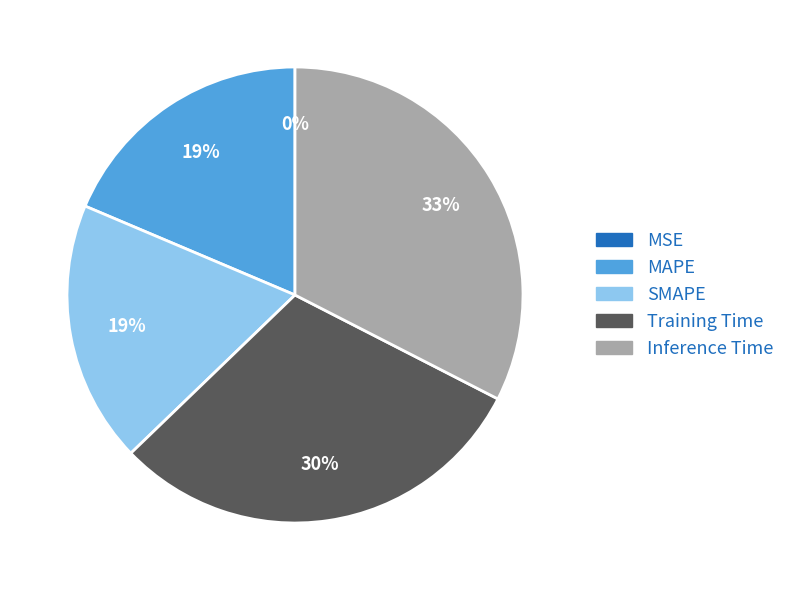

What is the largest slice in the pie chart?

Inference Time